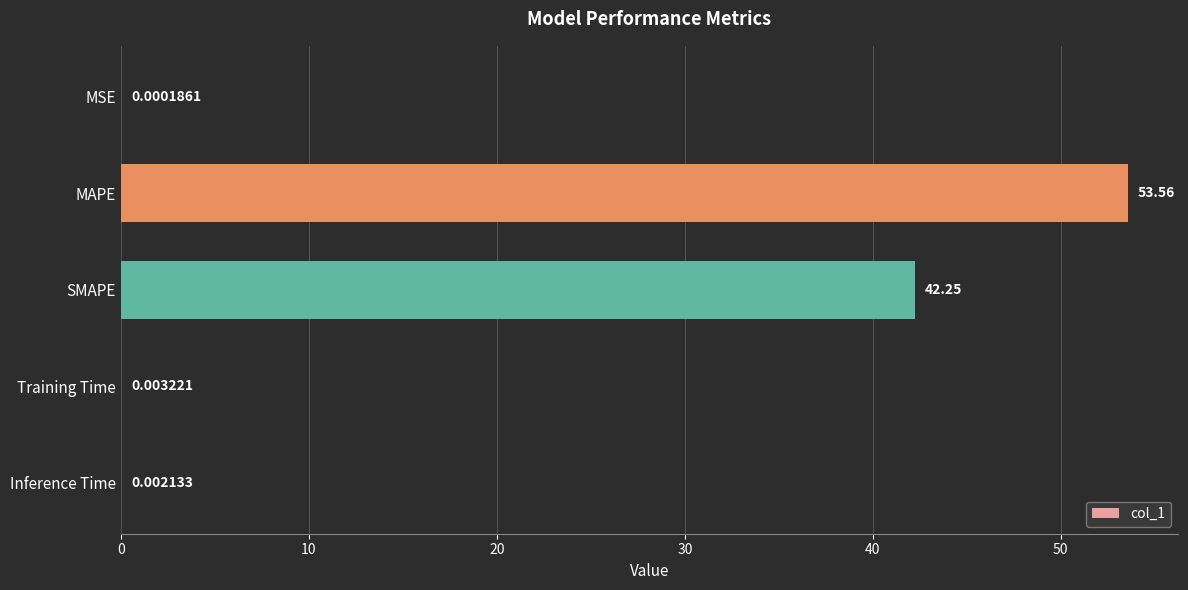

Which label corresponds to the largest value in the chart?

MAPE